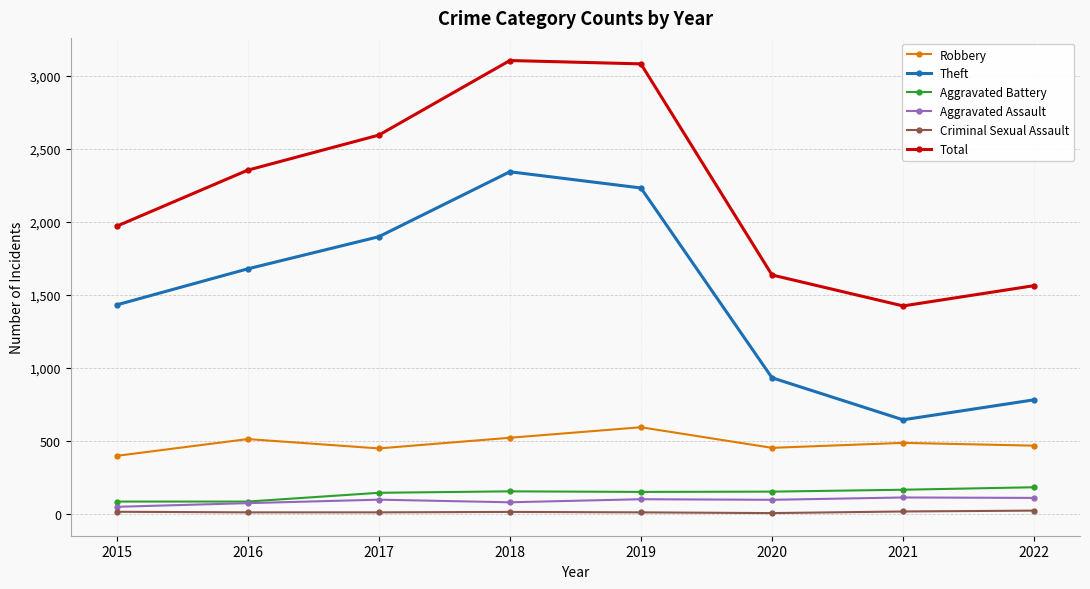

What is the sum of all Criminal Sexual Assault values?

84